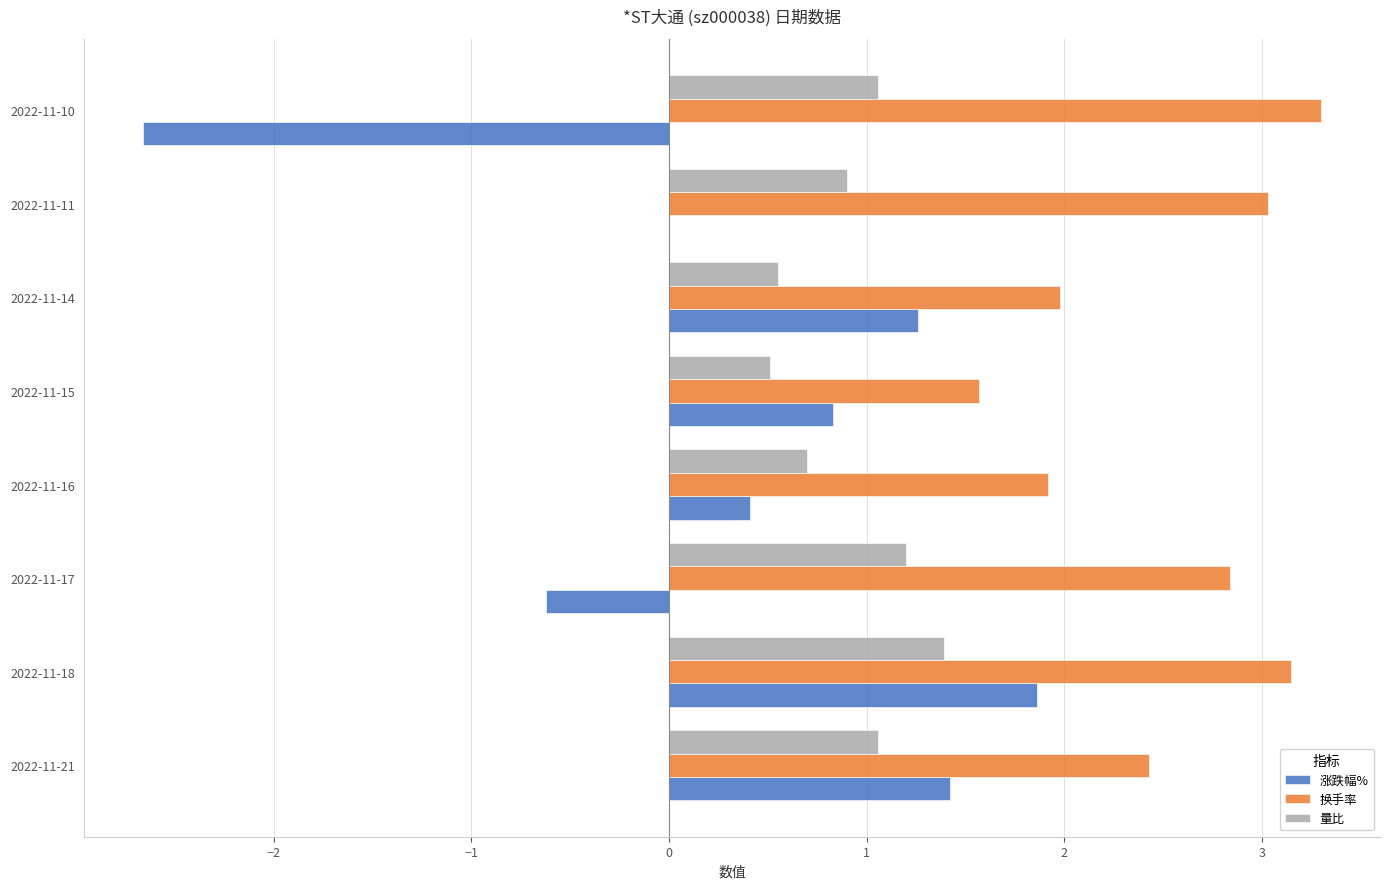

At which label is 涨跌幅% closest to 0?

2022-11-11